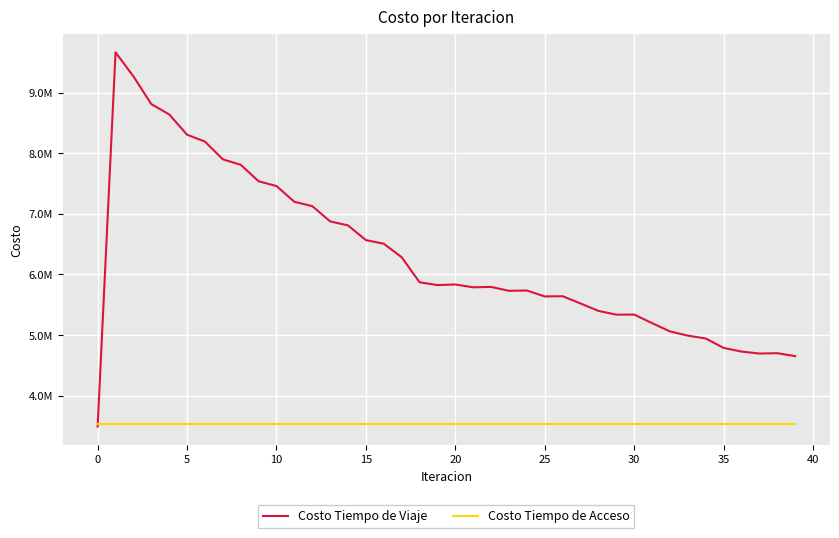

What is the sum of all Costo Tiempo de Viaje values?

251663778.2